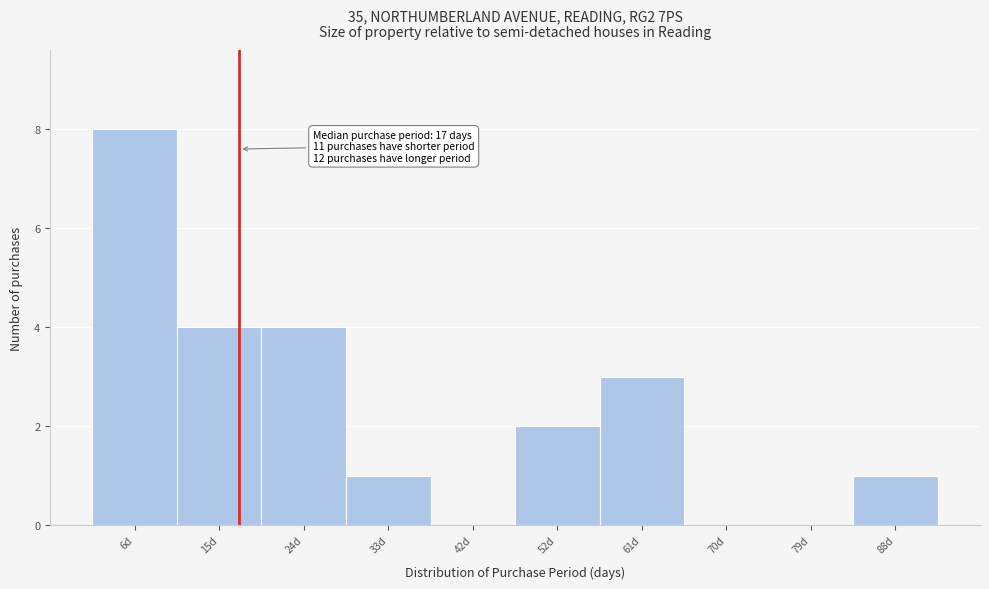

Over which range of the x-axis is the bar tallest?

1.0 to 10.2